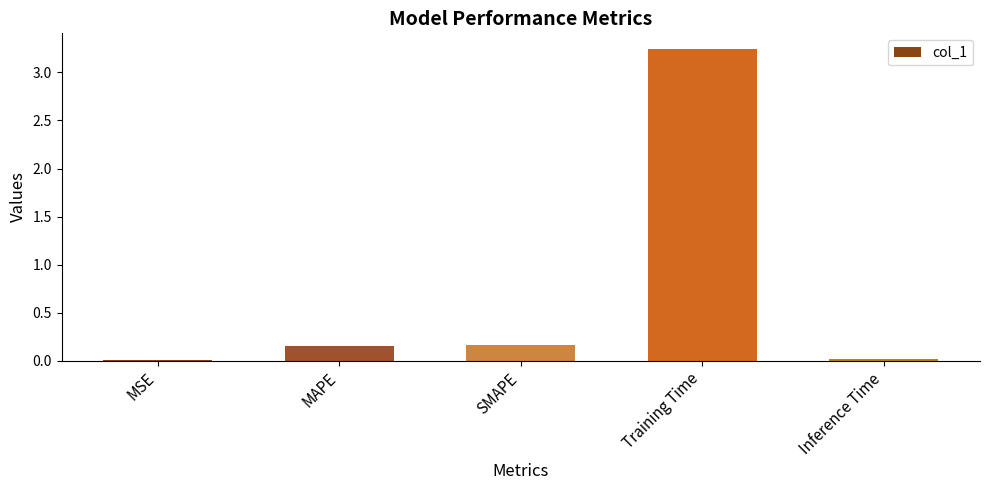

True or false: the data shows 0.0 at Inference Time.

True